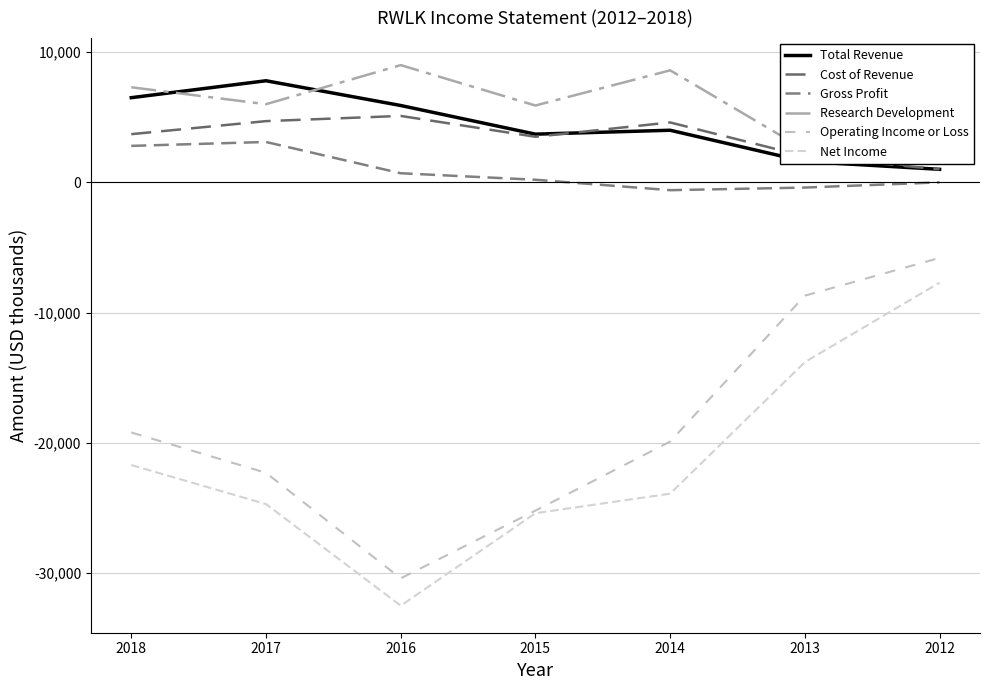

How many categories are shown in the chart?

7